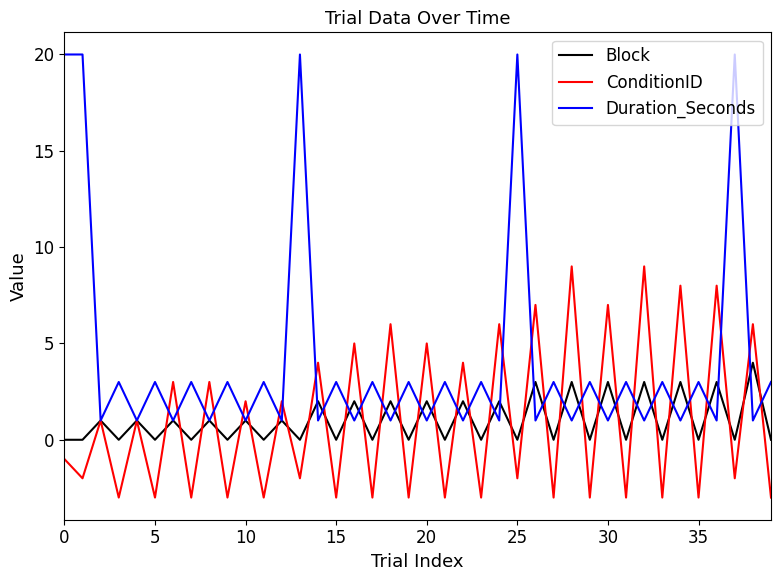

Reading left to right, list all the values displayed in this chart.

Block: 0	0	1	0	1	0	1	0	1	0	1	0	1	0	2	0	2	0	2	0	2	0	2	0	2	0	3	0	3	0	3	0	3	0	3	0	3	0	4	0
ConditionID: -1	-2	1	-3	1	-3	3	-3	3	-3	2	-3	2	-2	4	-3	5	-3	6	-3	5	-3	4	-3	6	-2	7	-3	9	-3	7	-3	9	-3	8	-3	8	-2	6	-3
Duration_Seconds: 20	20	1	3	1	3	1	3	1	3	1	3	1	20	1	3	1	3	1	3	1	3	1	3	1	20	1	3	1	3	1	3	1	3	1	3	1	20	1	3